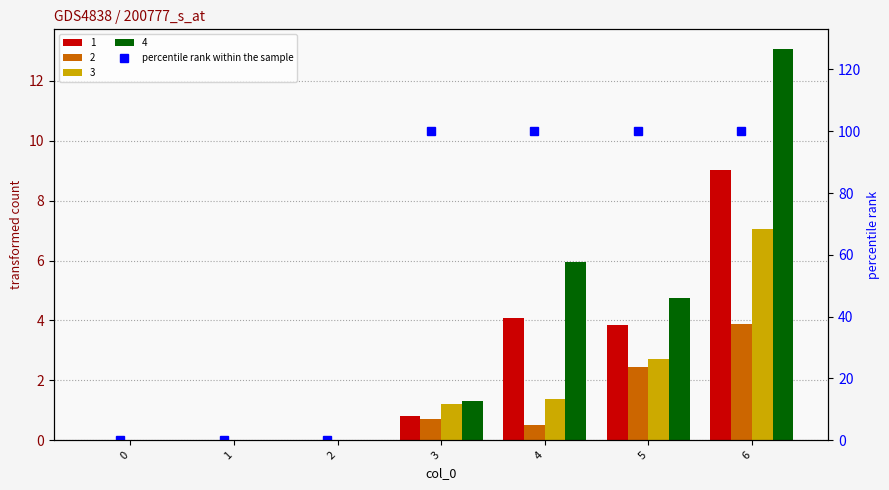

The chart shows a value of 35 at 1. True or false?

False